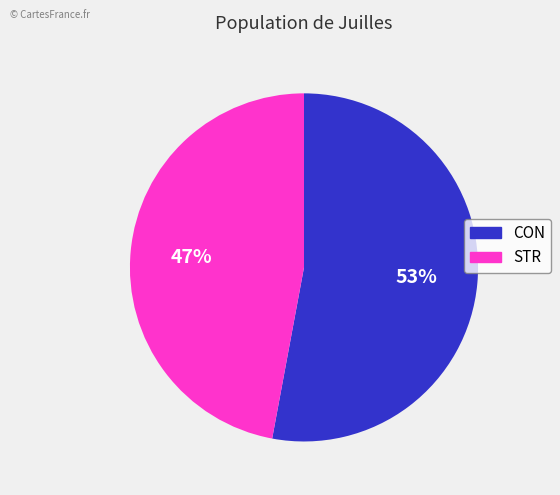

Approximately how many times larger is the value at STR compared to CON?

0.9